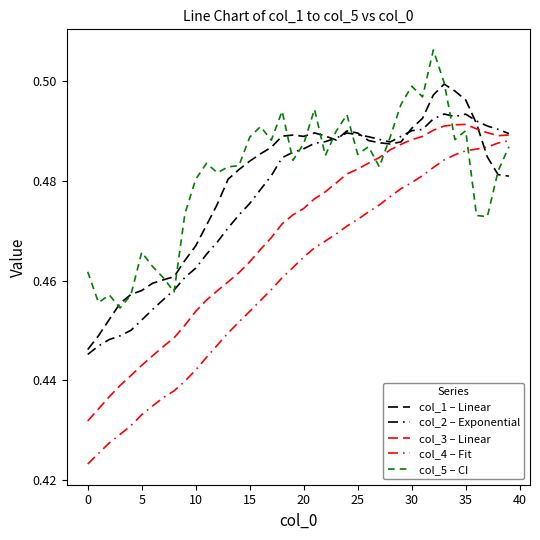

What is the difference between the second highest and second lowest values in the col_3 – Linear series?

0.1